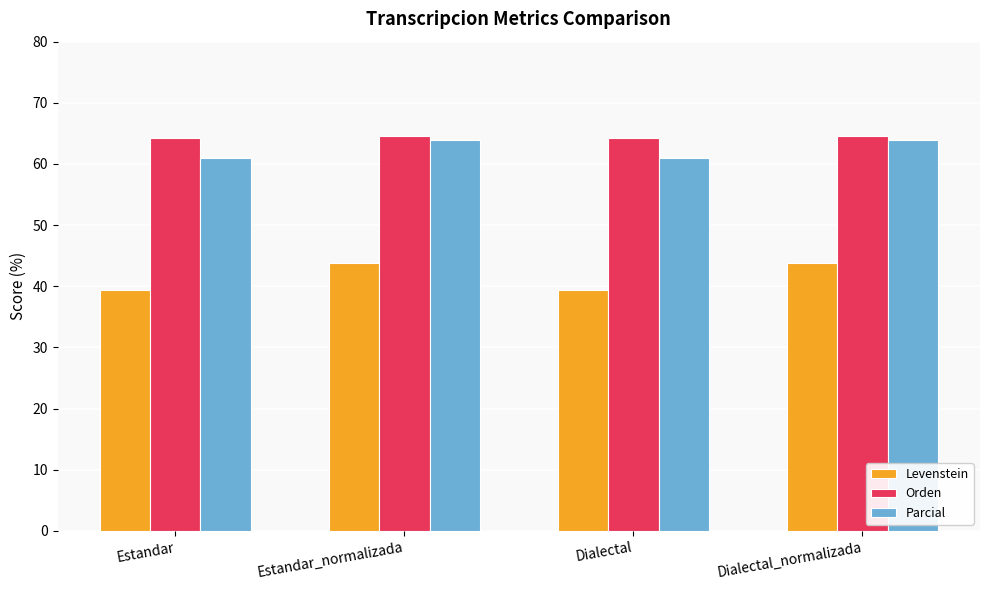

How many bars are there in total?

12